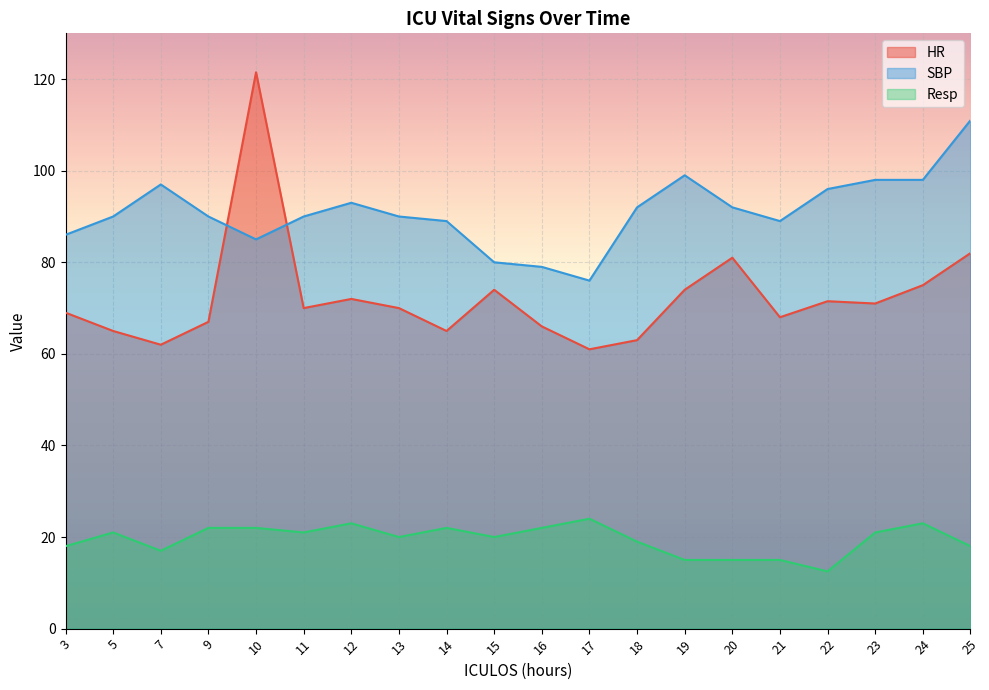

List the series in order of their peak value, highest first.

HR, SBP, Resp